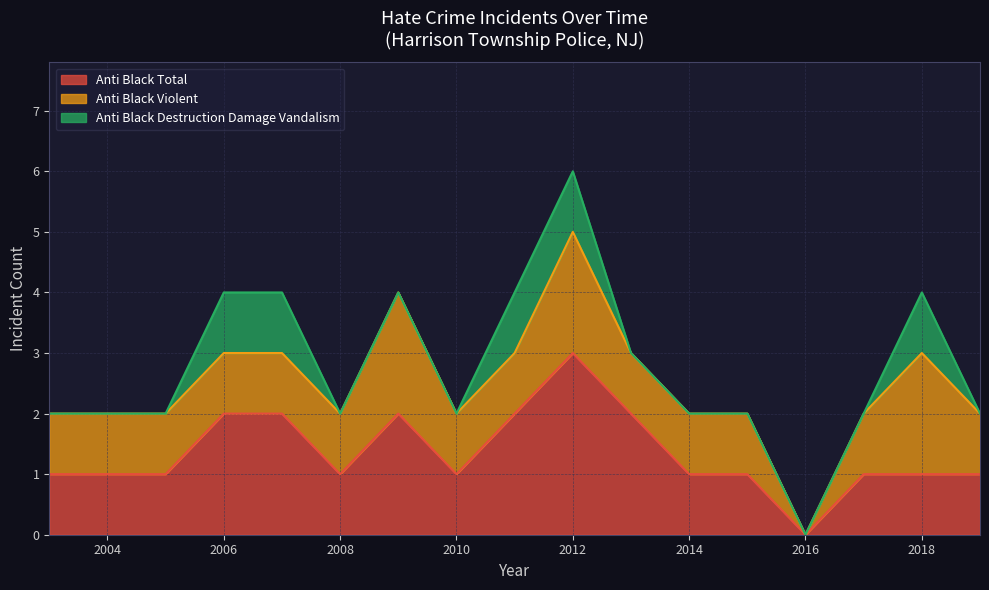

True or false: anti_black_destruction_damage_vandalism and anti_black_violent intersect in this chart.

False